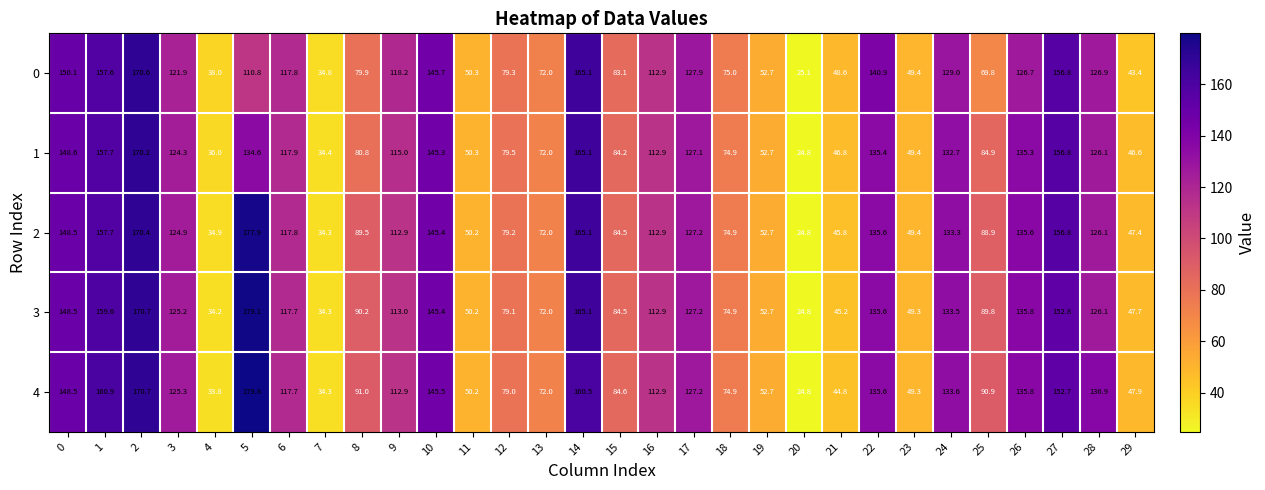

Rank the series by their maximum value, from highest to lowest.

4, 3, 2, 0, 1